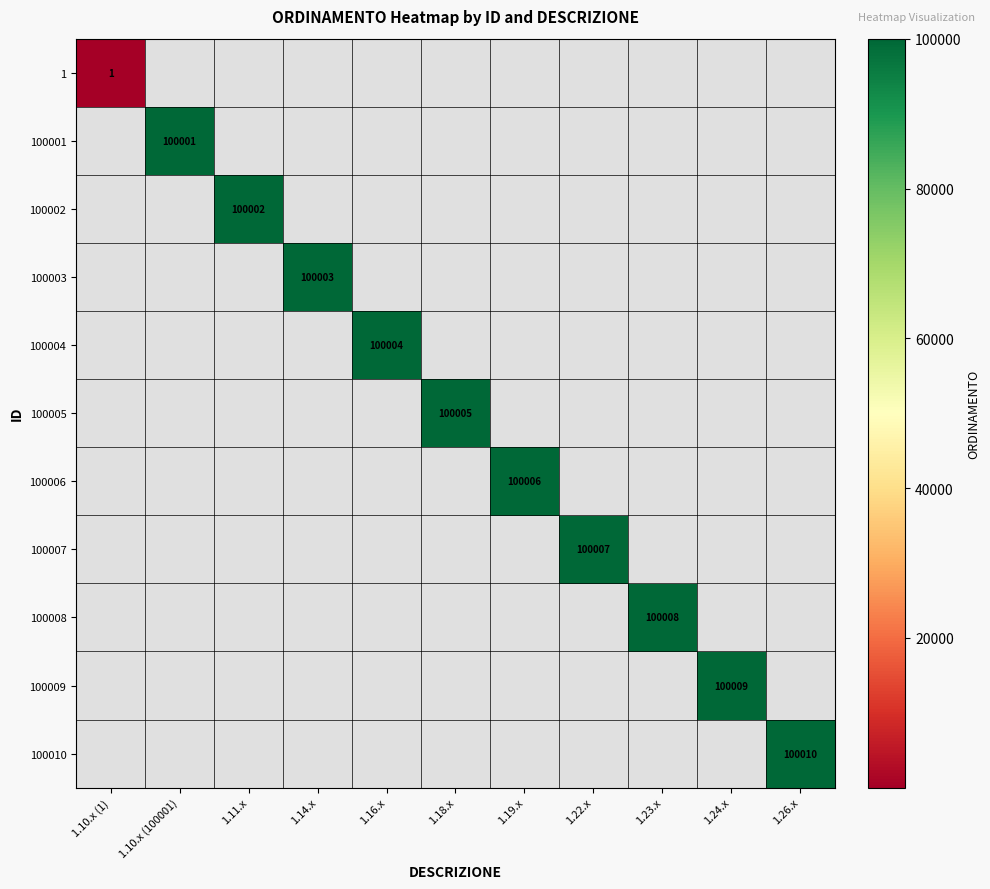

True or false: 100001 has a value of 100001 at 1.10.x (100001).

True